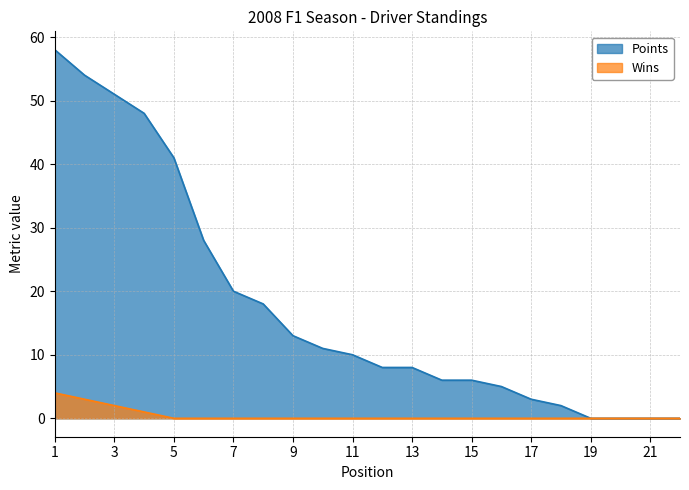

How many lines are shown in the chart?

2